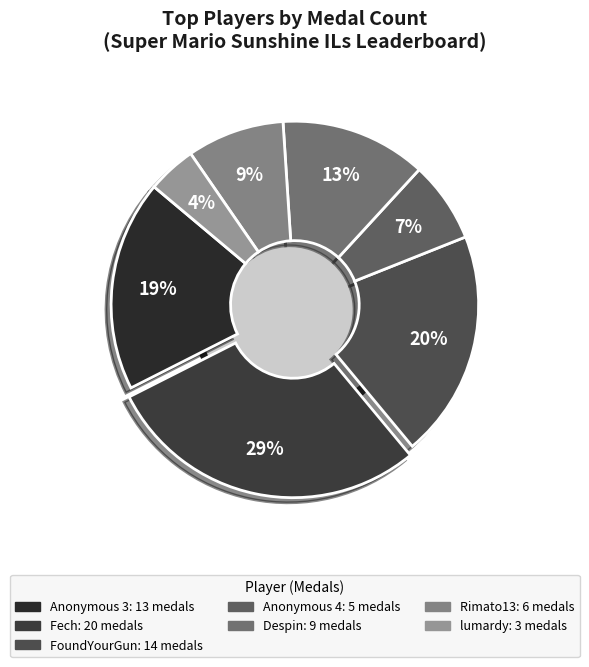

To the nearest percent, what is the average slice percentage?

14%